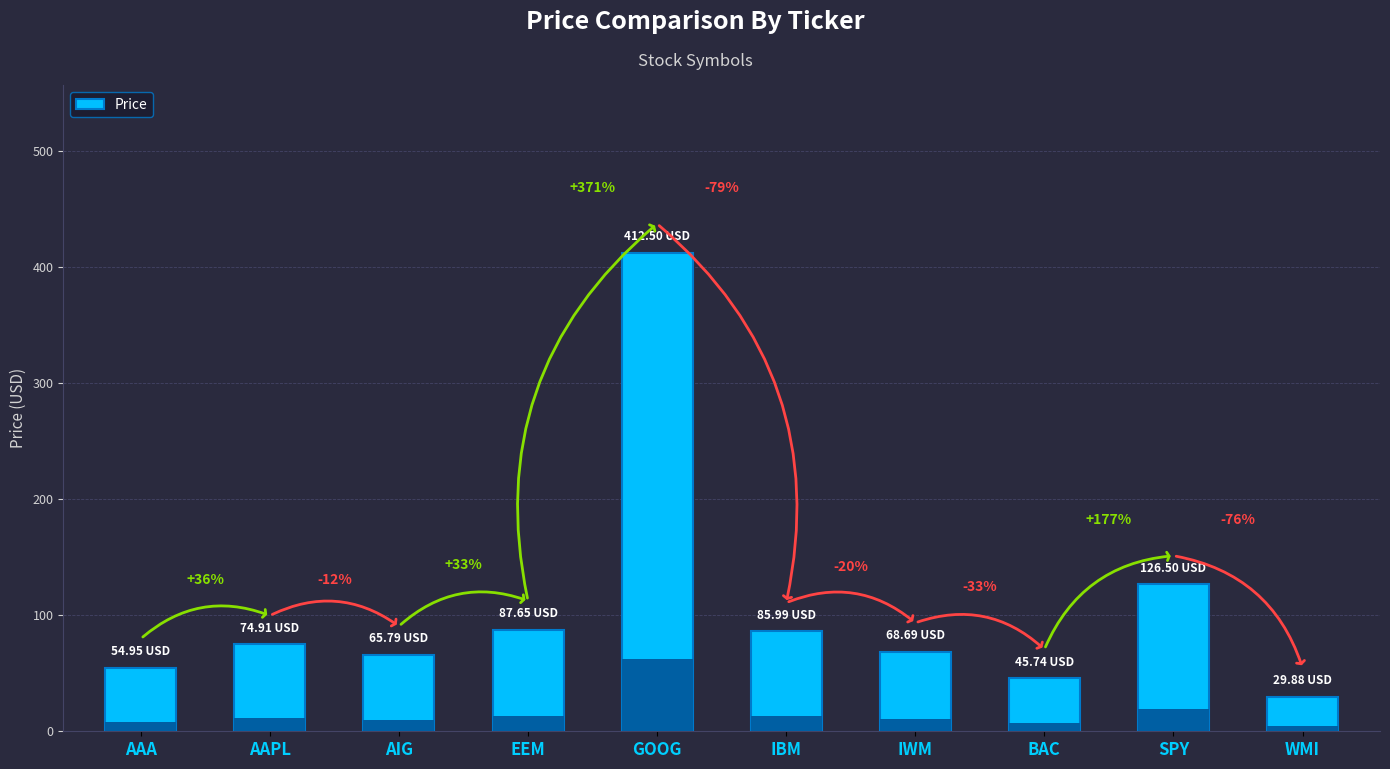

What is the label of the 1st bar from the left?

AAA